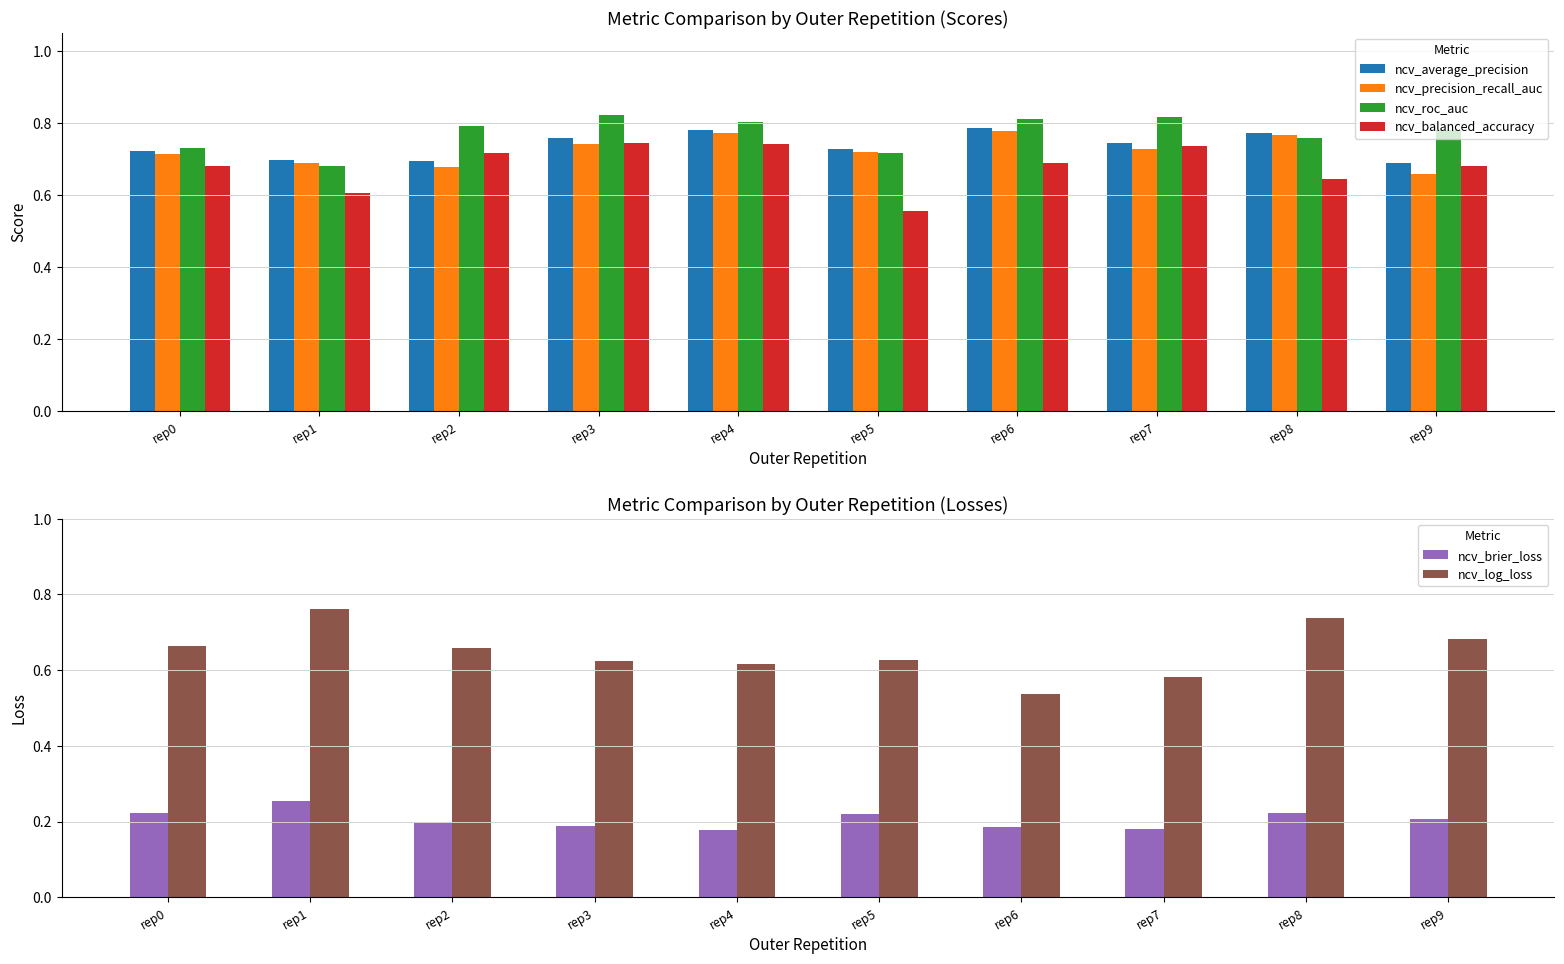

What are all the series names shown in the legend?

ncv_average_precision, ncv_precision_recall_auc, ncv_roc_auc, ncv_balanced_accuracy, ncv_brier_loss, ncv_log_loss